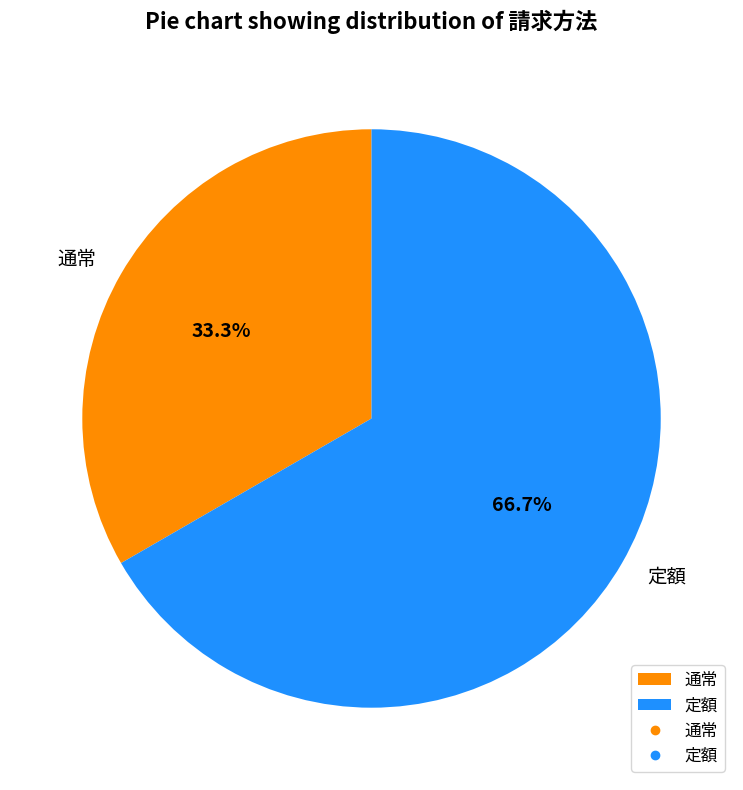

To the nearest percent, what is the average slice percentage?

50%